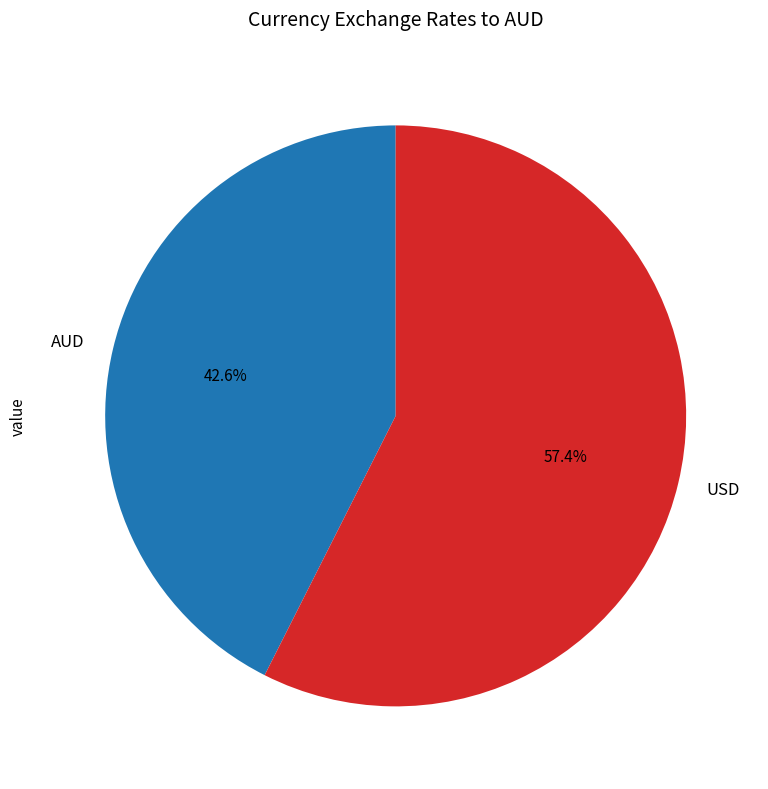

Approximately how many times larger is the value at AUD compared to USD?

0.7